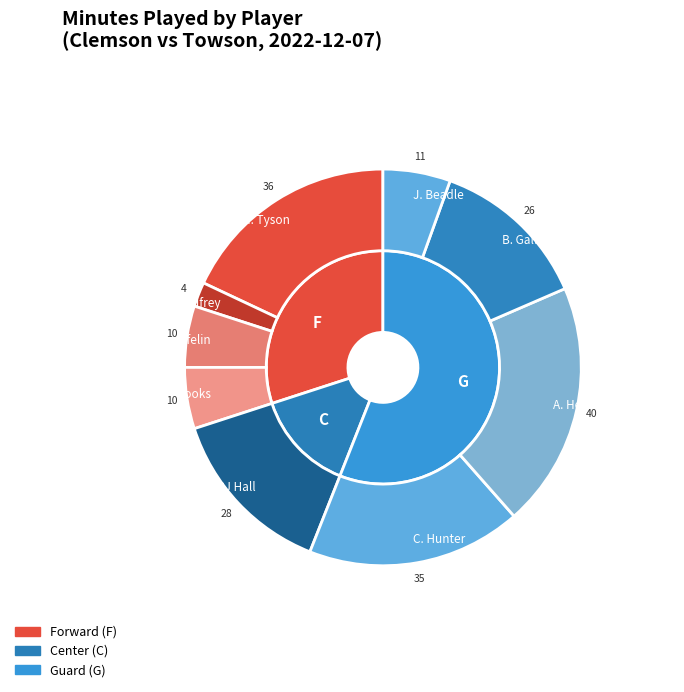

Does A. Hemenway account for over 50% of the chart?

No